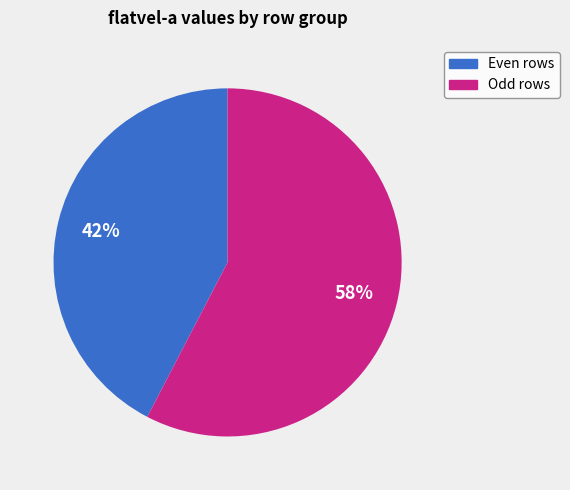

Is there any slice that represents more than half of the pie?

Yes